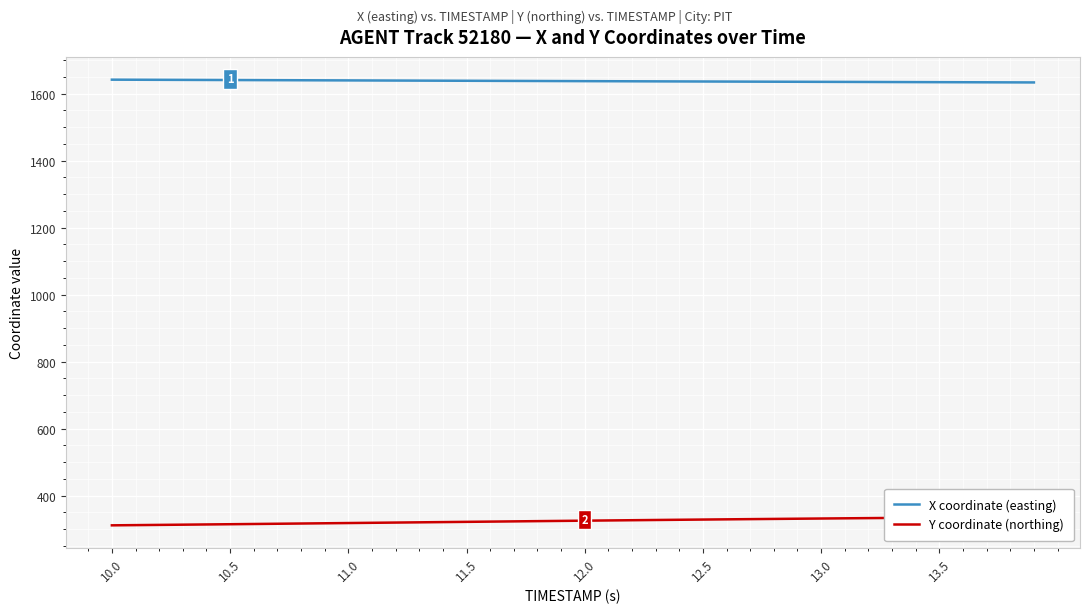

What is the lowest value of the X coordinate (easting) series?

1633.0